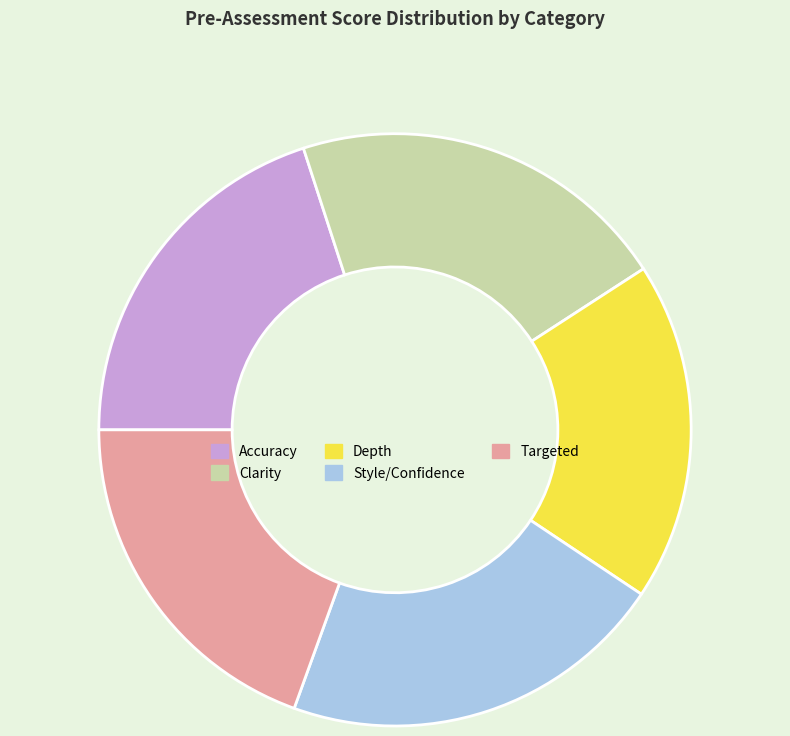

What is the smallest slice in the pie chart?

Depth